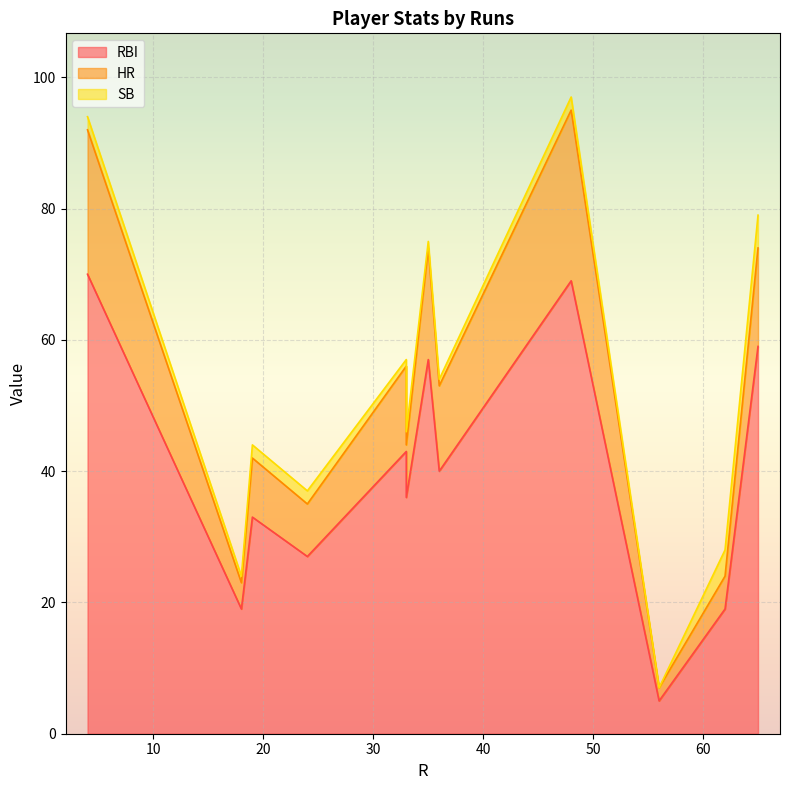

At which category does SB reach its first local peak?

33